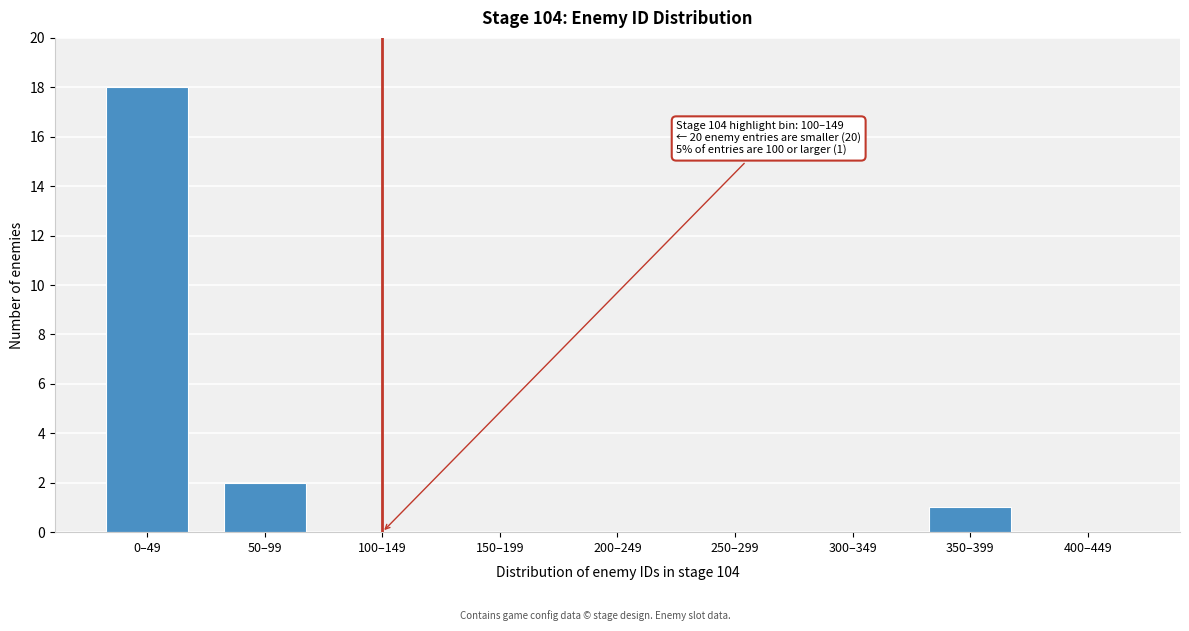

Reading left to right, list all the values displayed in this chart.

0–49=18	50–99=2	100–149=0	150–199=0	200–249=0	250–299=0	300–349=0	350–399=1	400–449=0